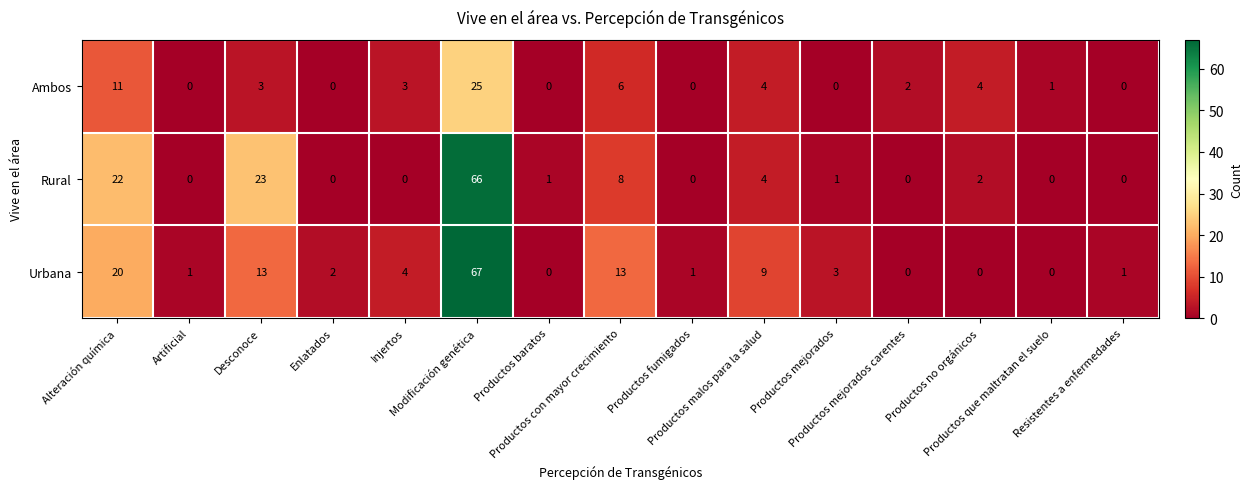

What is the total value across all series at Enlatados?

2